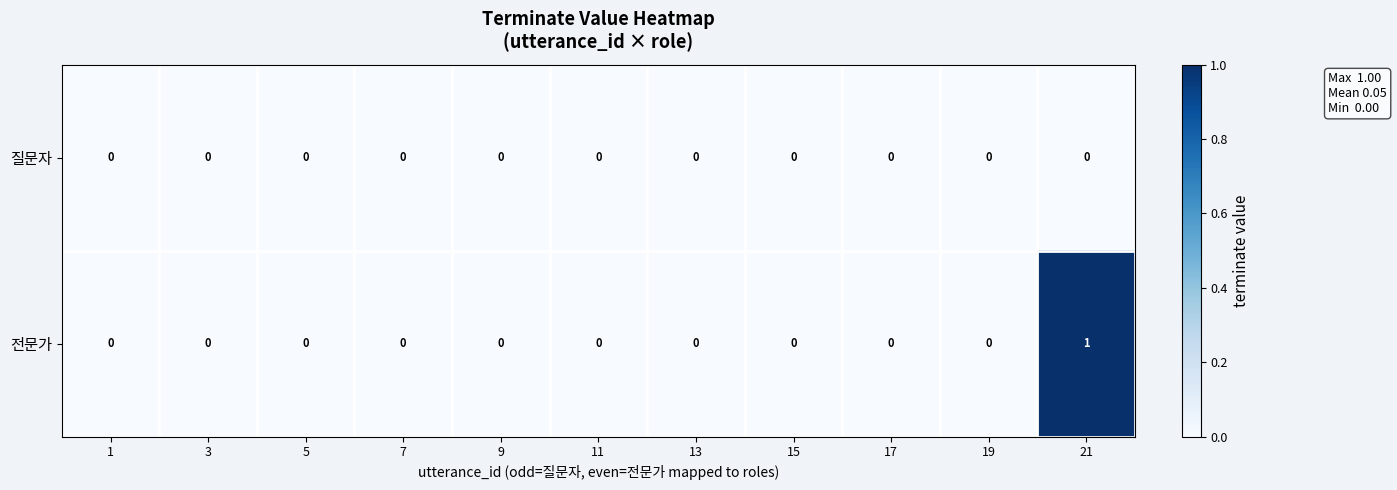

Reading left to right, transcribe all the data shown in this chart.

질문자: 0	0	0	0	0	0	0	0	0	0	0
전문가: 0	0	0	0	0	0	0	0	0	0	1